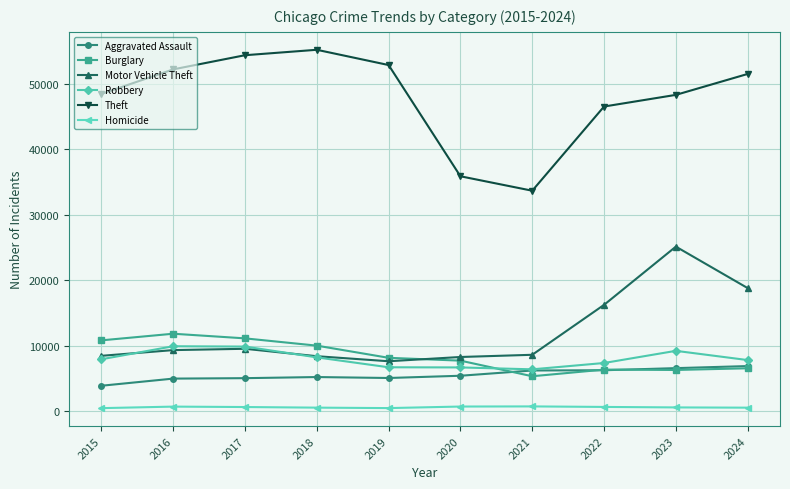

What is the approximate value of Motor Vehicle Theft at 2019?

7594